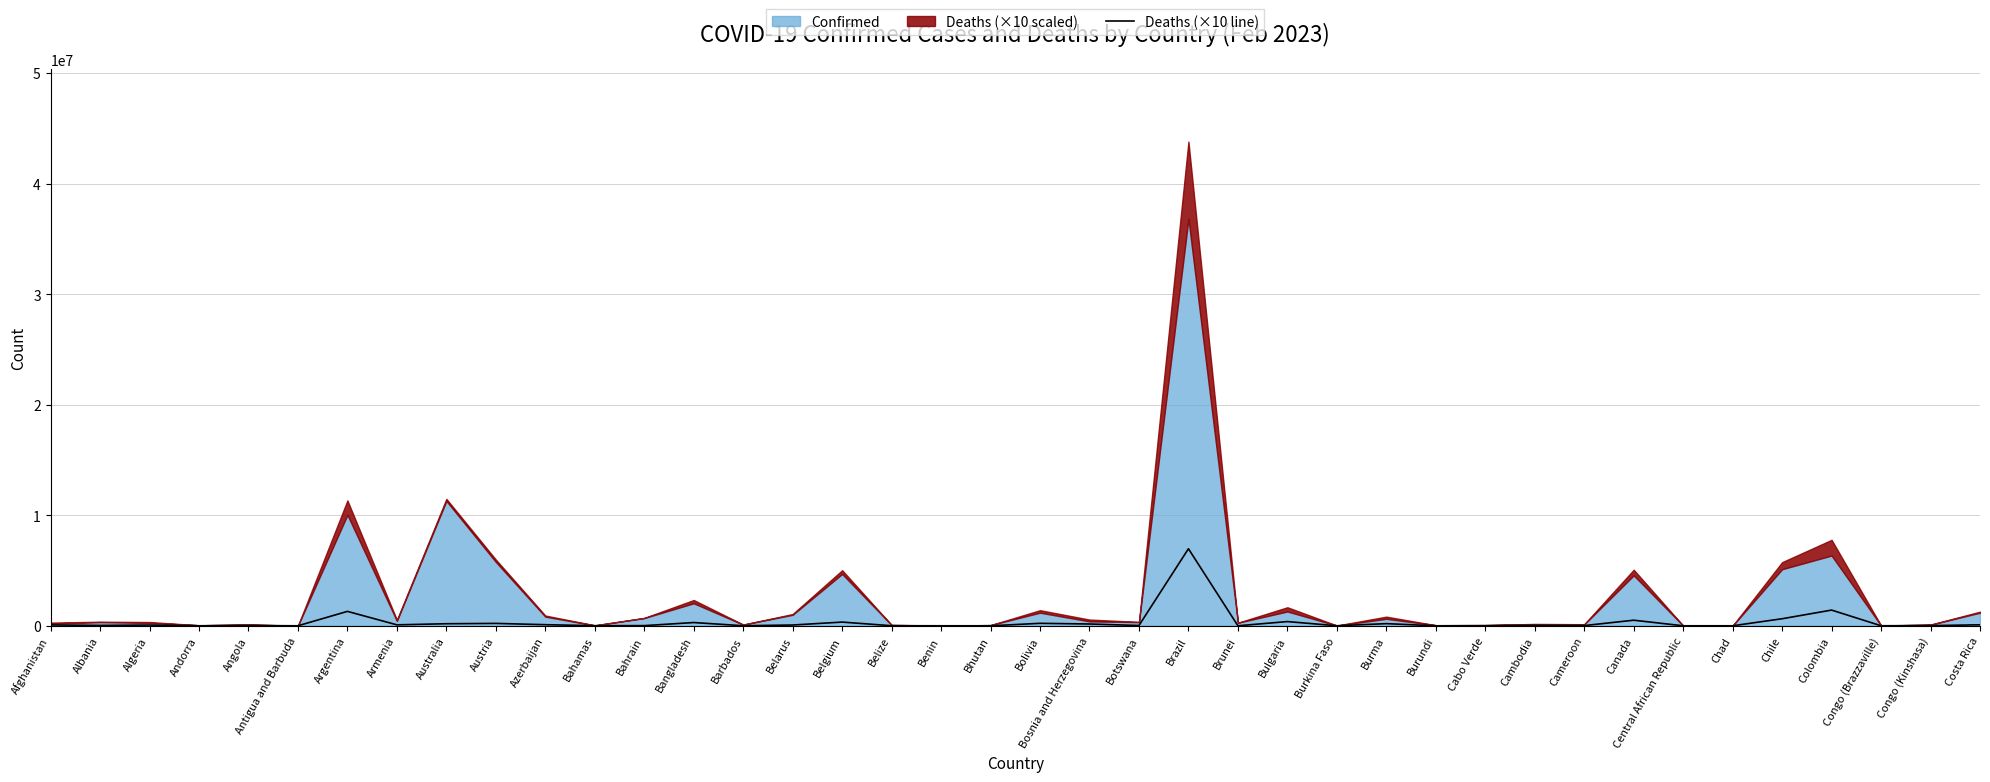

What is the approximate value at Central African Republic?

1130